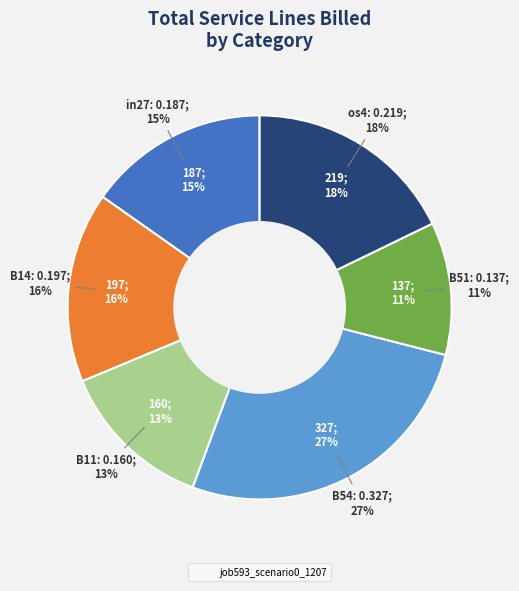

To the nearest percent, what percentage of the pie is B11?

13%